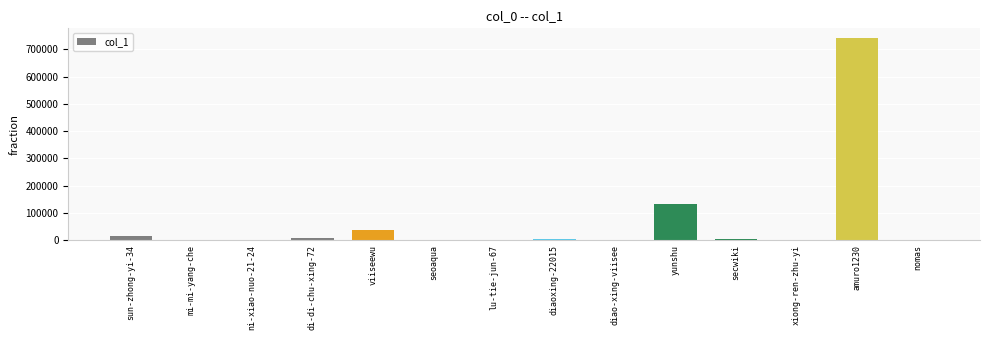

The value at yunshu is 57877. True or false?

False